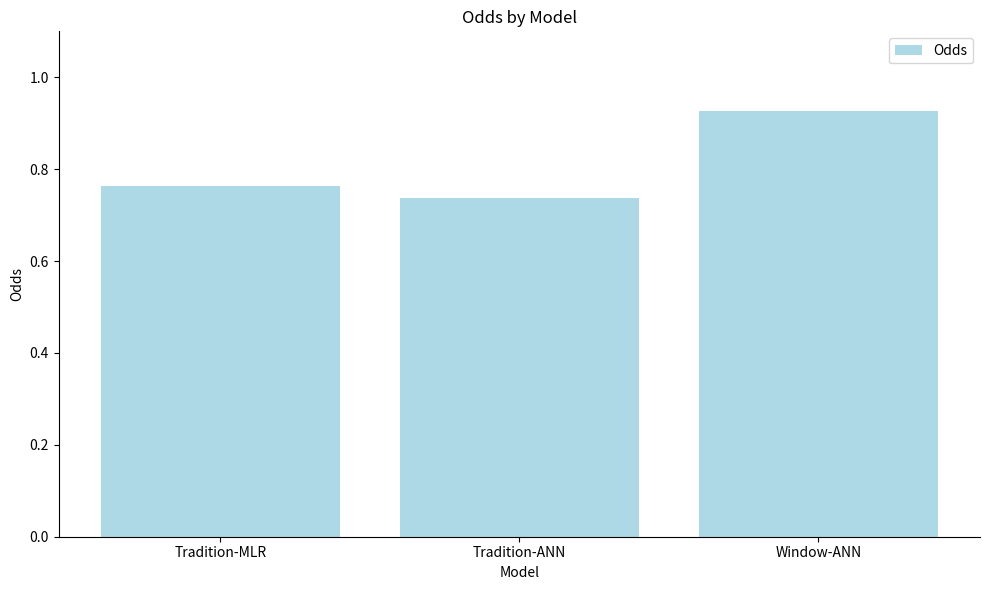

Rank the categories by value from highest to lowest.

Window-ANN, Tradition-MLR, Tradition-ANN